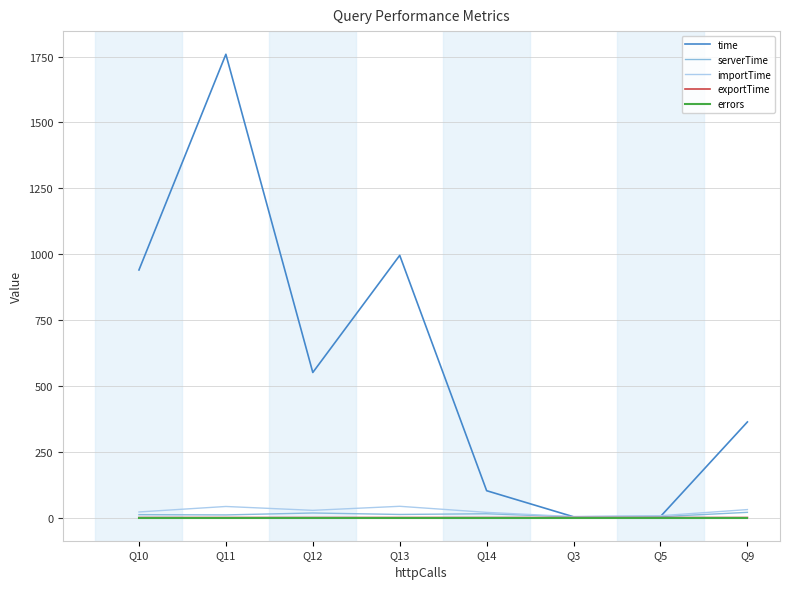

What is the greatest value displayed?

1758.7